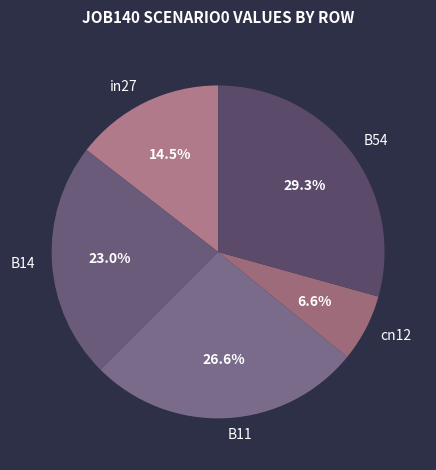

What is the ratio of the value at in27 to the value at B54?

0.5